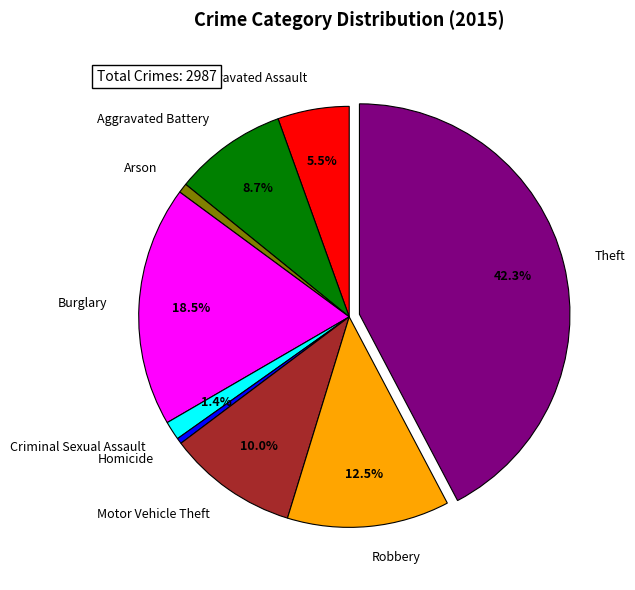

To the nearest percent, what is the combined percentage of Criminal Sexual Assault and Arson?

2%